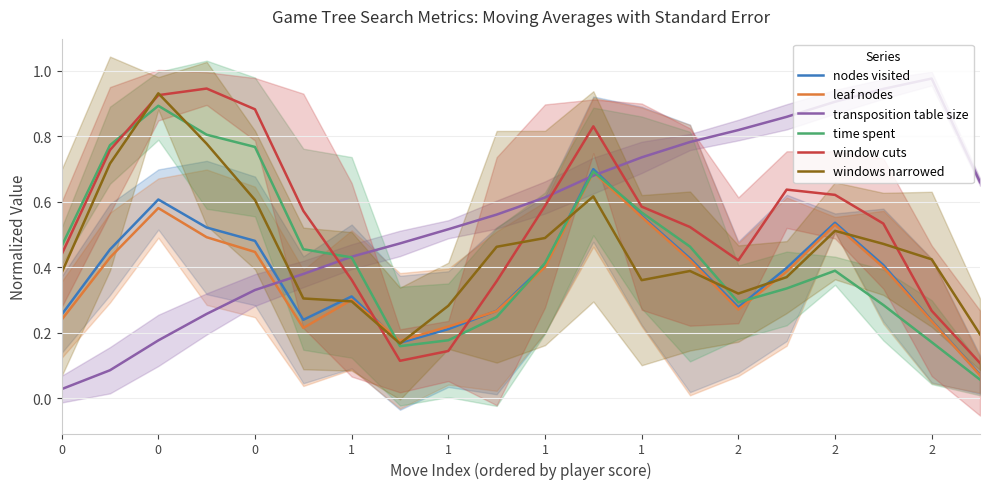

The windows narrowed series shows 0.2 at 2. True or false?

False